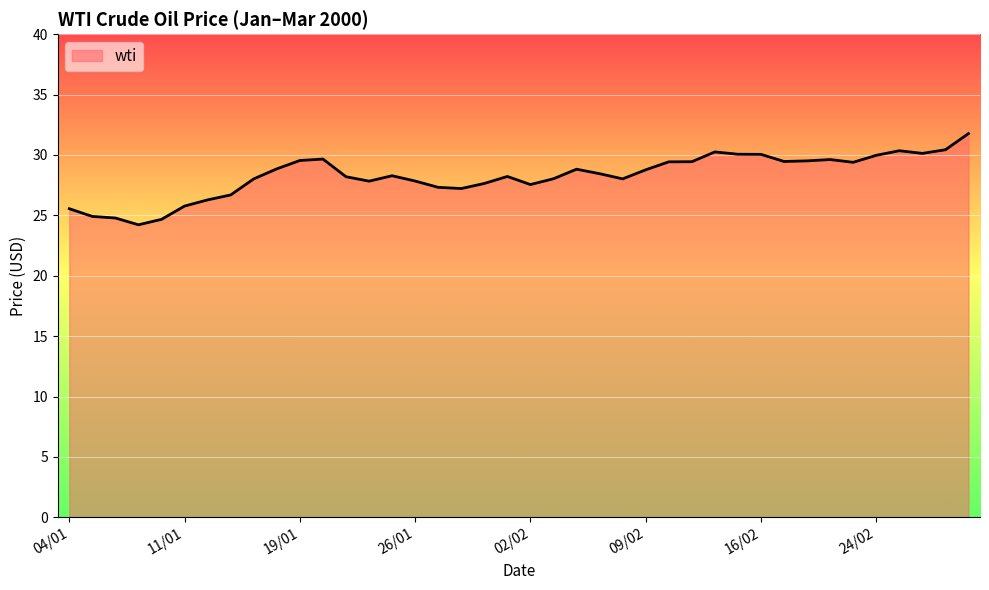

What is the maximum value shown in the chart?

31.8